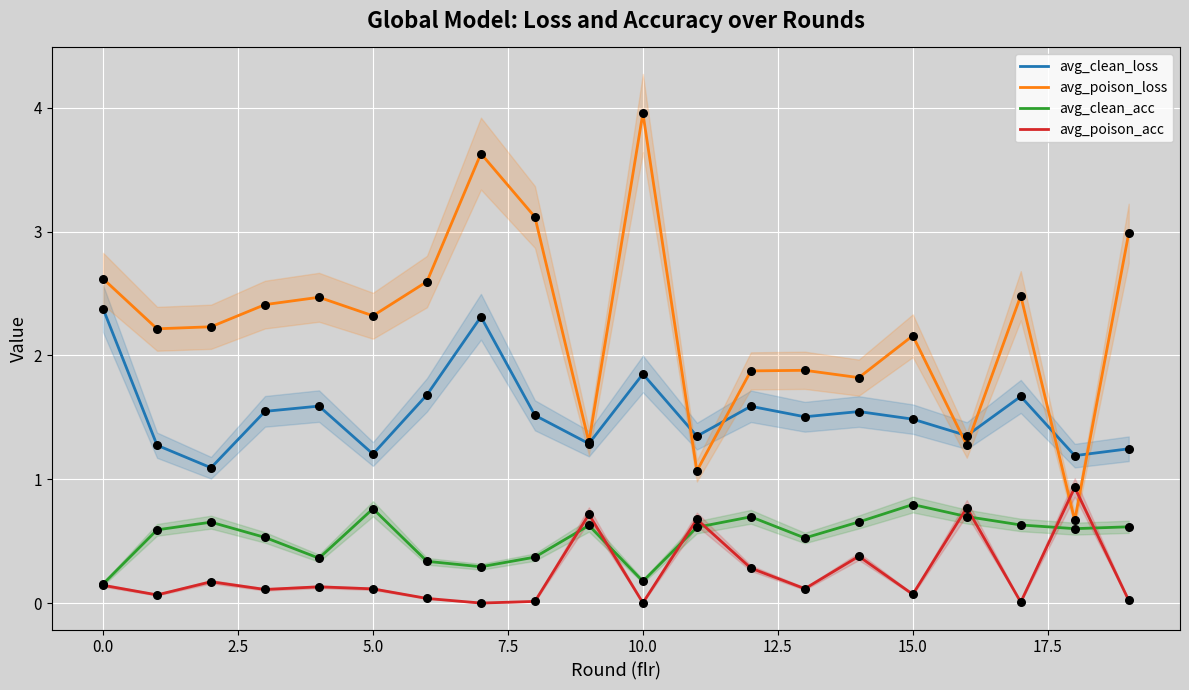

Which series has the largest Y range (max minus min)?

avg_poison_loss